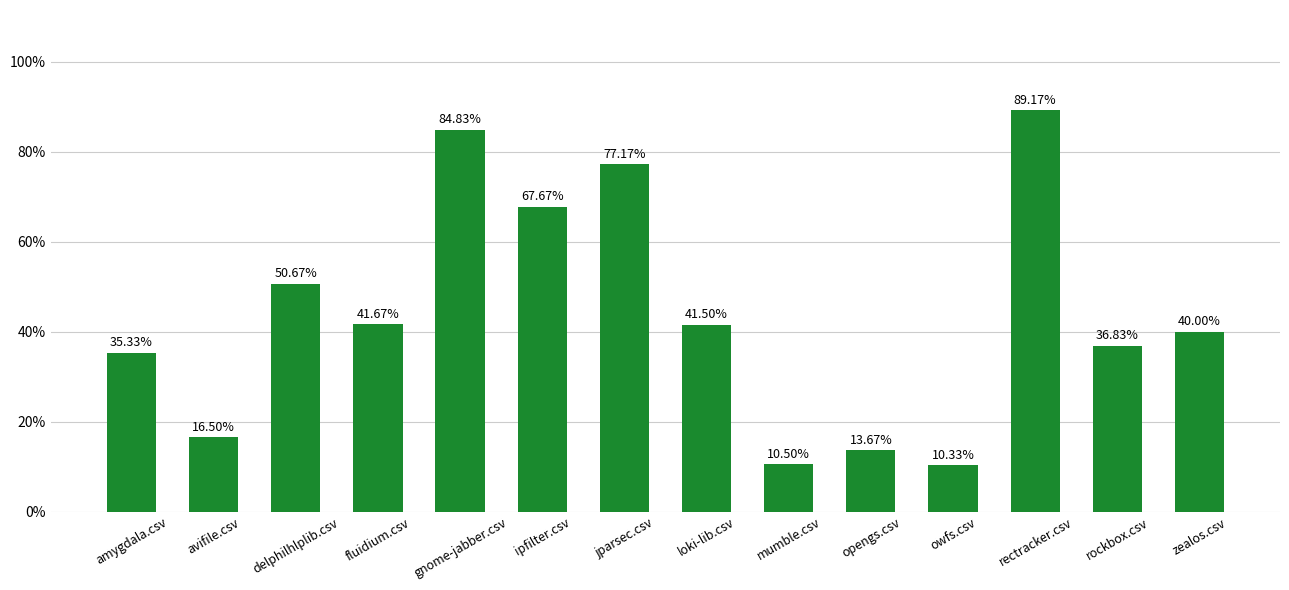

Reading left to right, transcribe all the data shown in this chart.

0.4	0.2	0.5	0.4	0.8	0.7	0.8	0.4	0.1	0.1	0.1	0.9	0.4	0.4